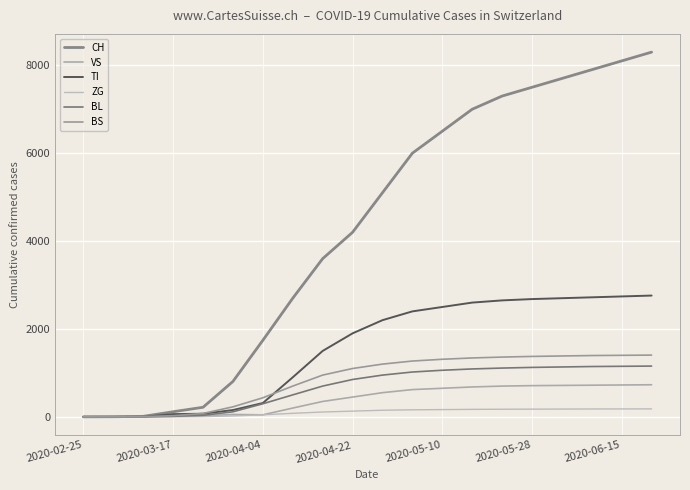

Does the chart have visible grid lines?

Yes